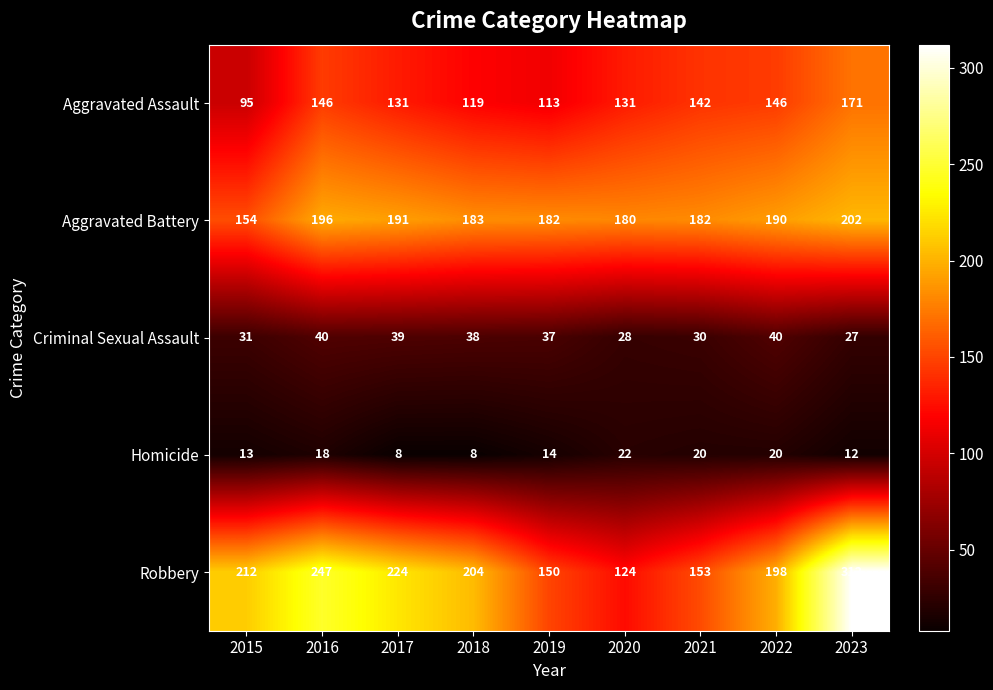

What is the maximum value shown in the chart?

312